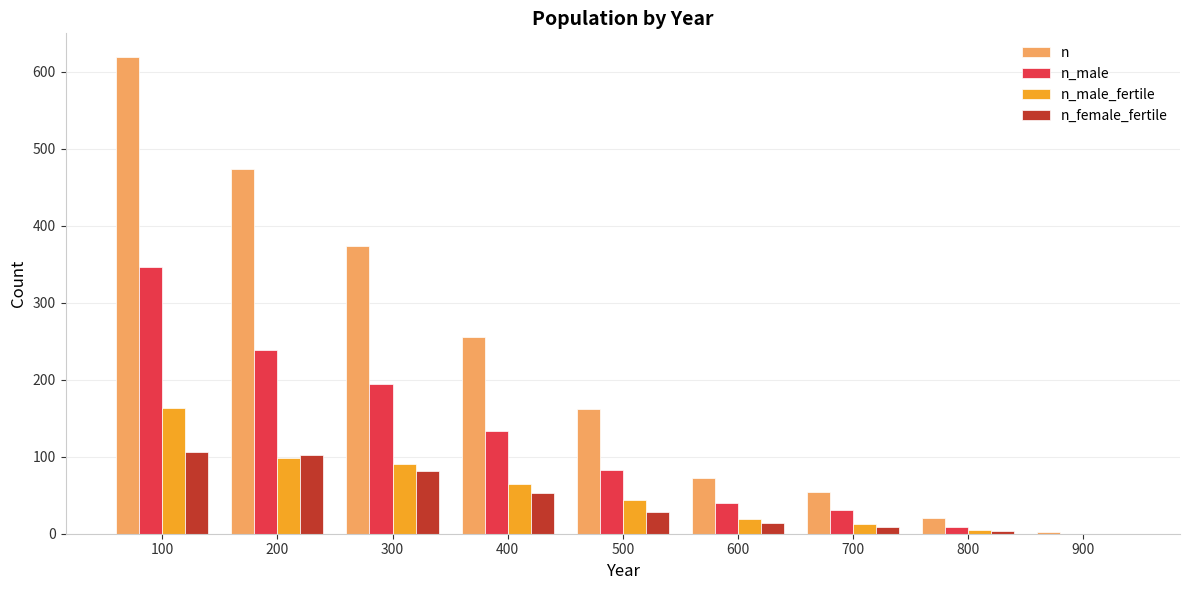

What is the sum of all n_male_fertile values?

499